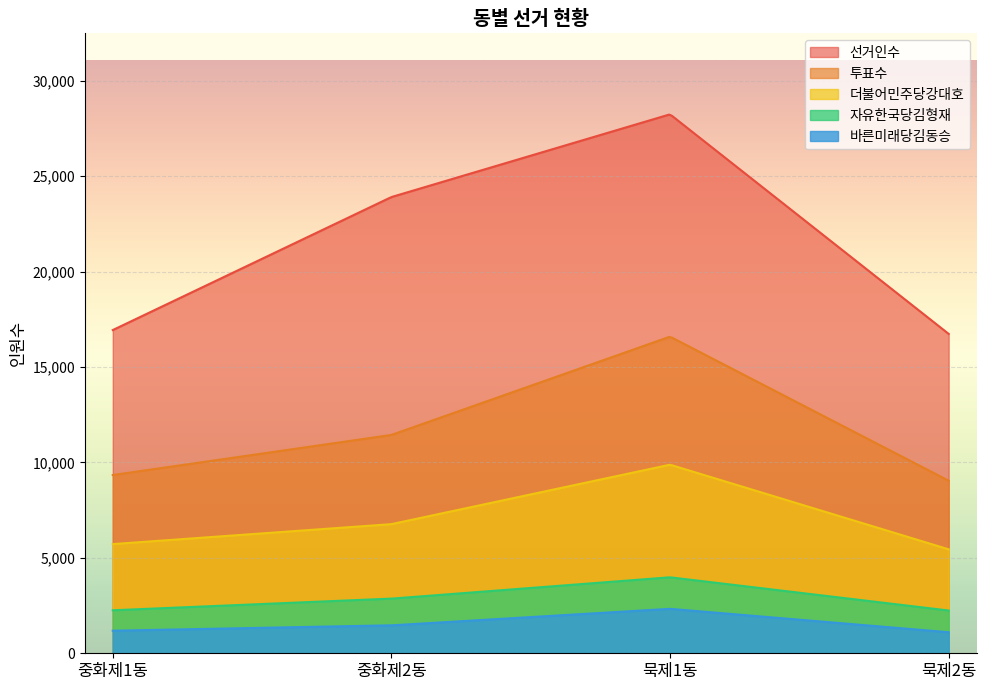

Which series has the largest total across all categories?

선거인수